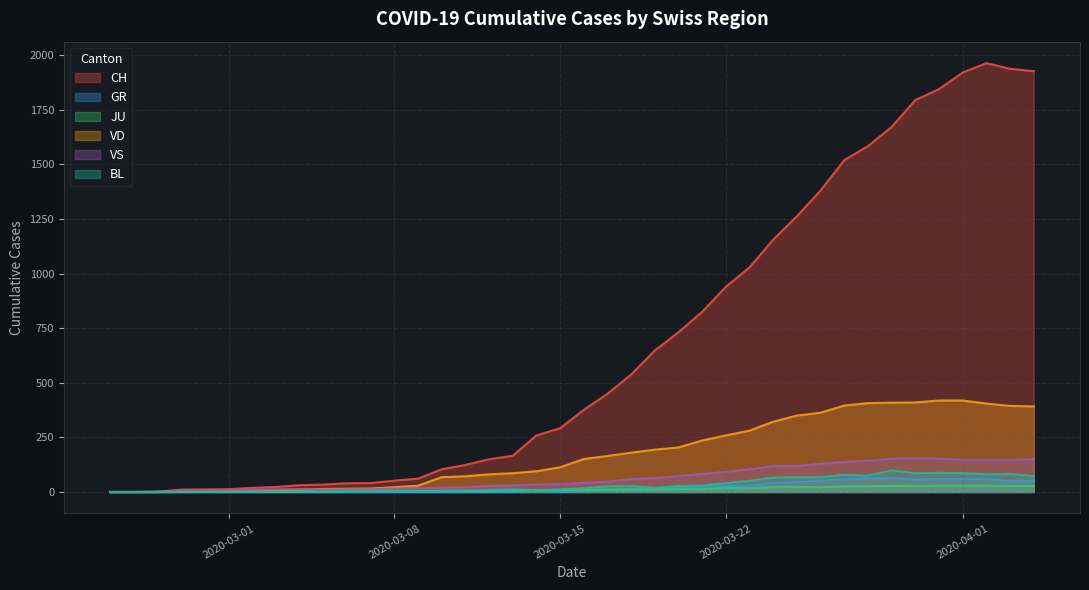

What is the difference between the maximum and minimum values in the JU series?

29